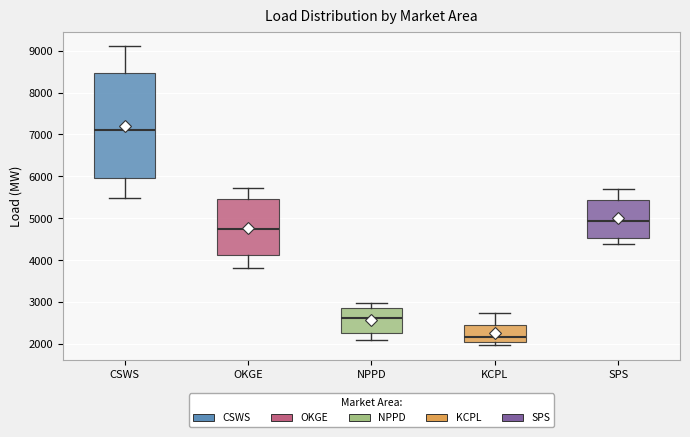

Where does the median line of the box for SPS sit on the y-axis? The values are not printed on the chart, so give them approximately, as read against the axis.

4900